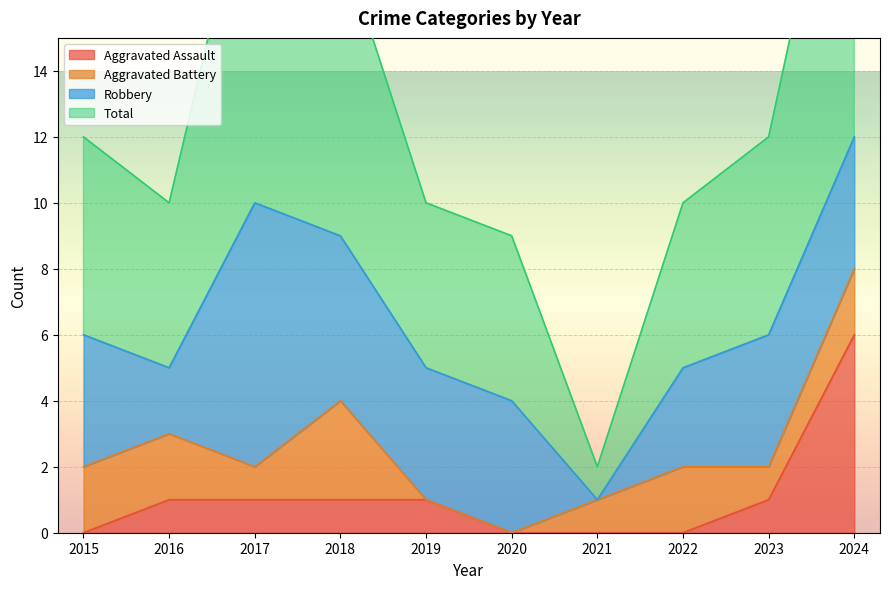

True or false: Aggravated Assault has a value of 6 at 2024.

True